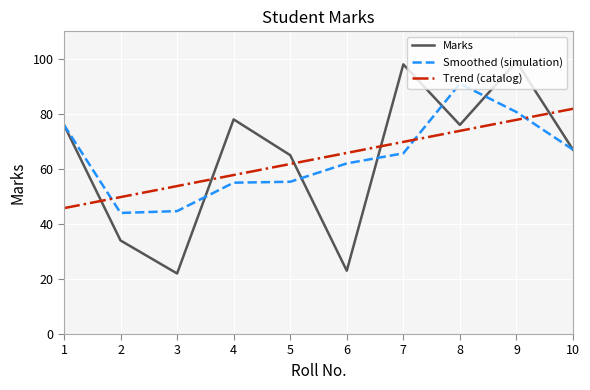

Which series has the largest range (max minus min)?

Marks